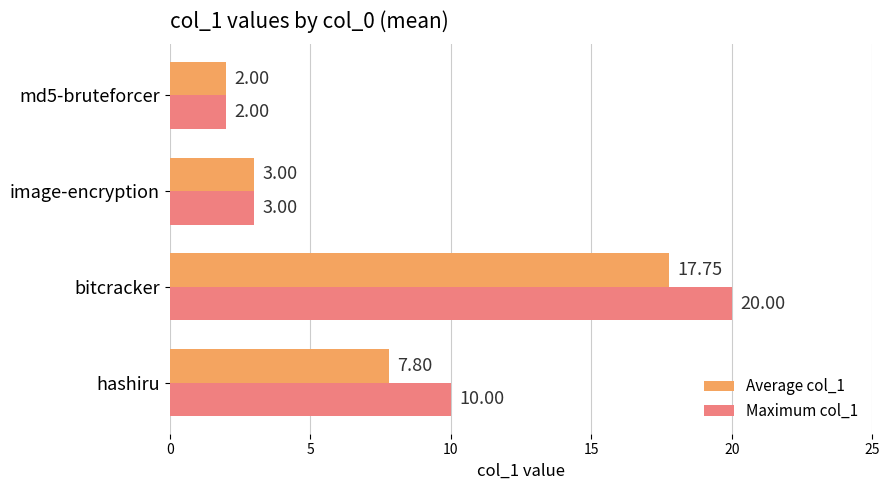

Which series has the largest total across all categories?

Maximum col_1